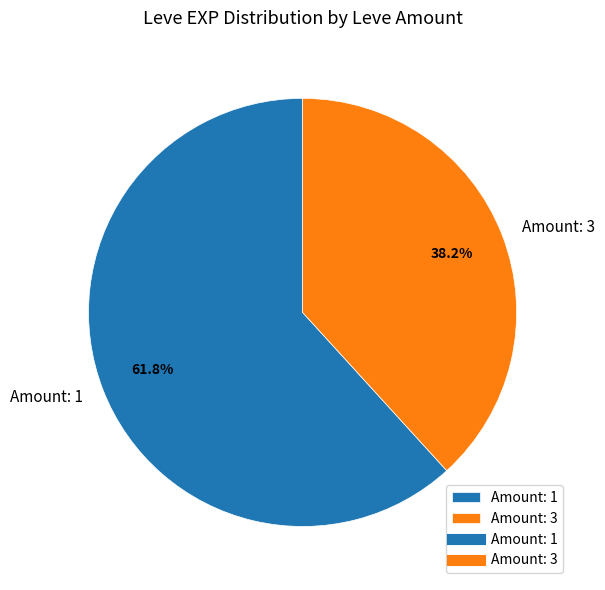

What is the smallest slice in the pie chart?

Amount: 3